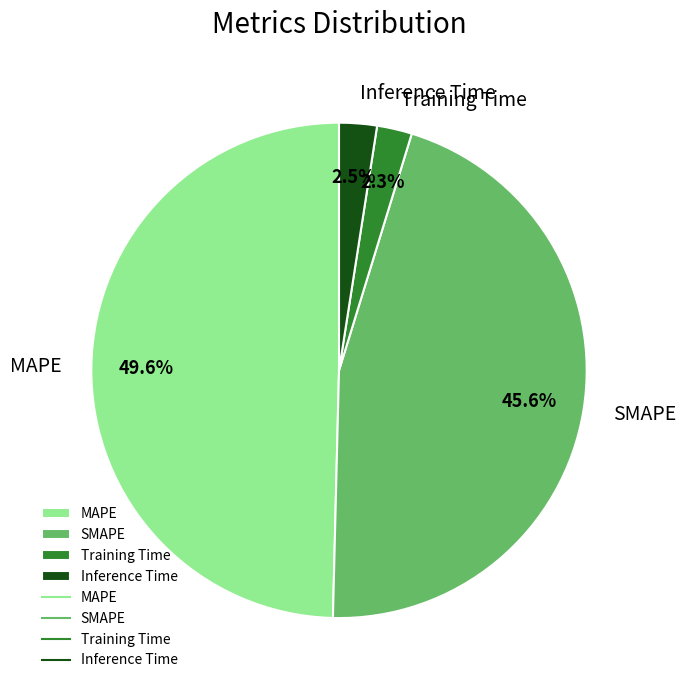

What is the largest slice in the pie chart?

MAPE